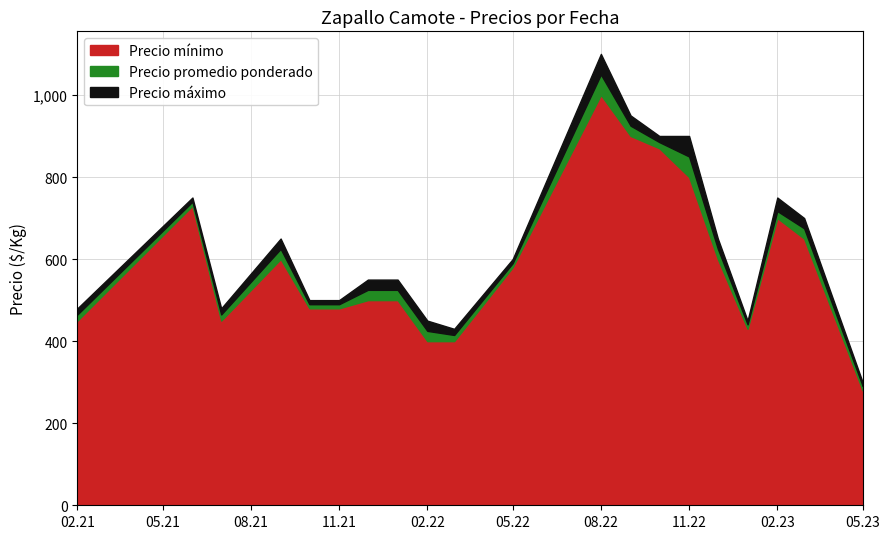

How many values in the Precio máximo series exceed 600?

9